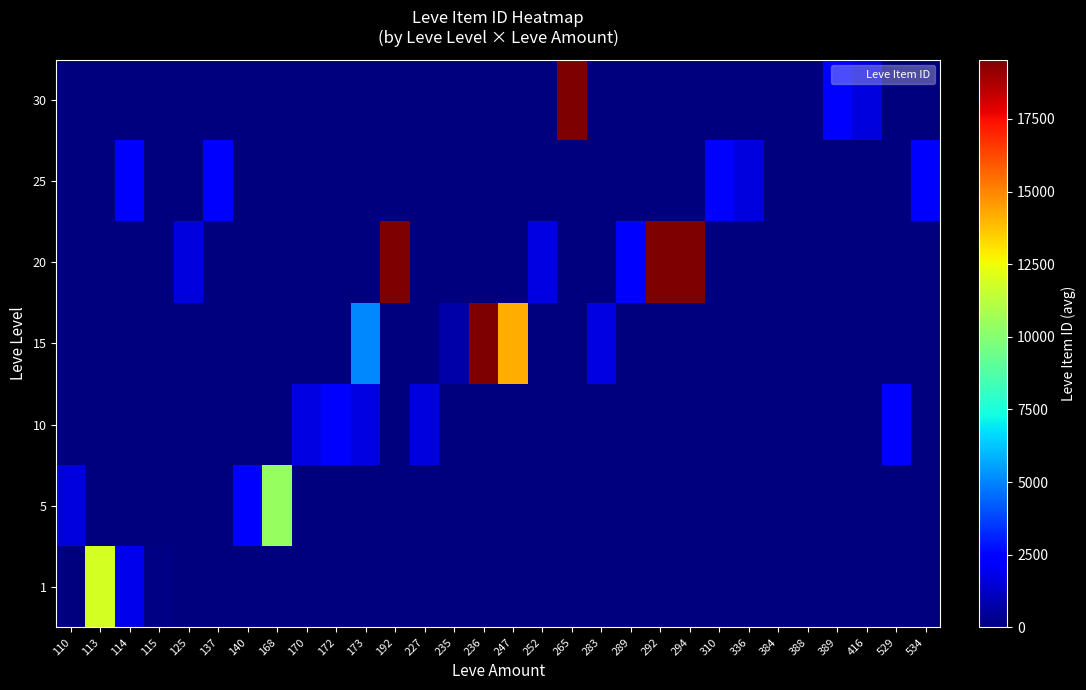

At which category is the sum across all series the highest?

294